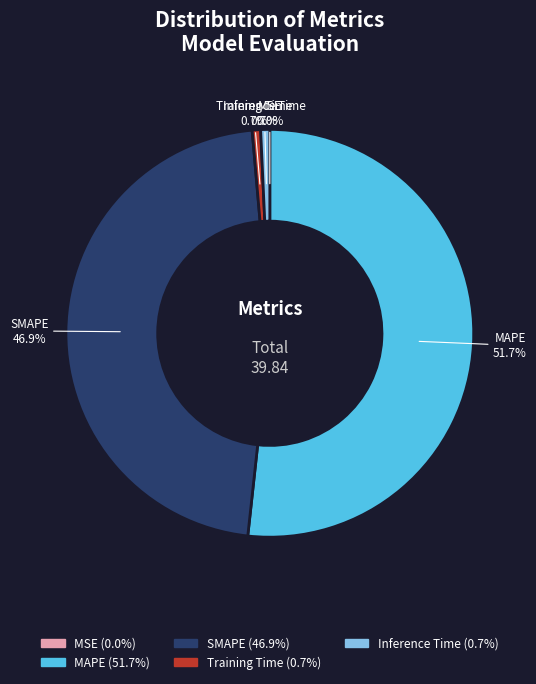

Which slice is the largest?

MAPE